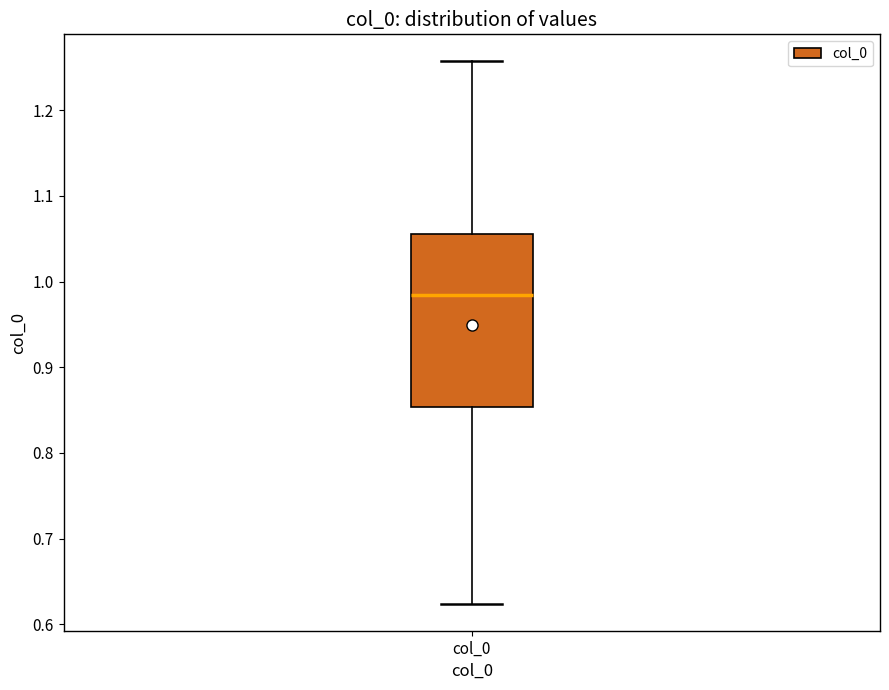

Read this box plot against the y-axis: the position of the median line, the range covered by the box, and the ends of both whiskers. The values are not printed on the chart, so give them approximately, as read against the axis.

median 0.98, box 0.85 to 1.06, whiskers 0.62 to 1.26